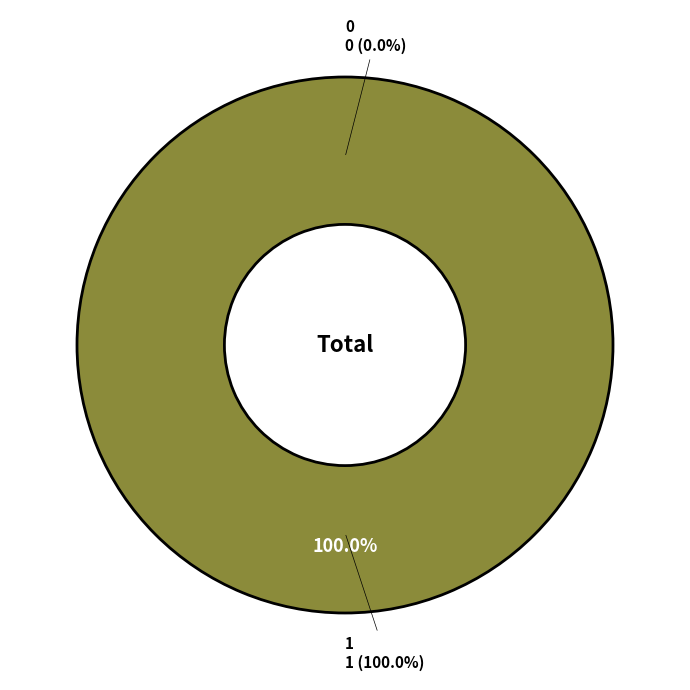

Which has a higher value, 1 or 0?

1